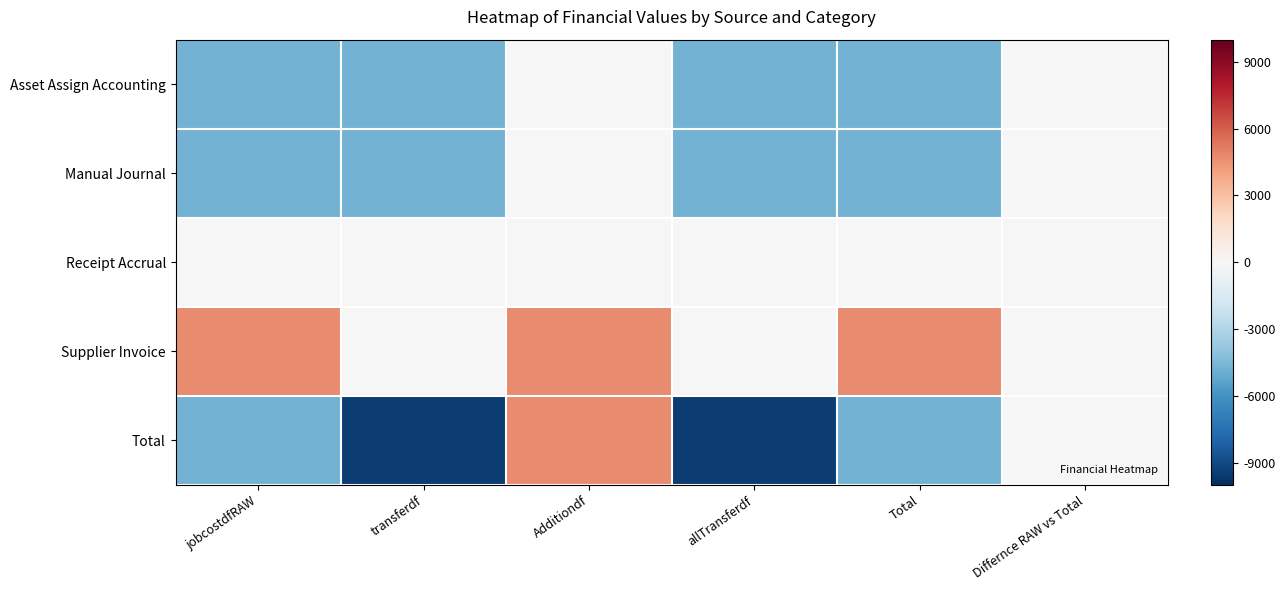

Which series changed the most between Additiondf and Total?

Total